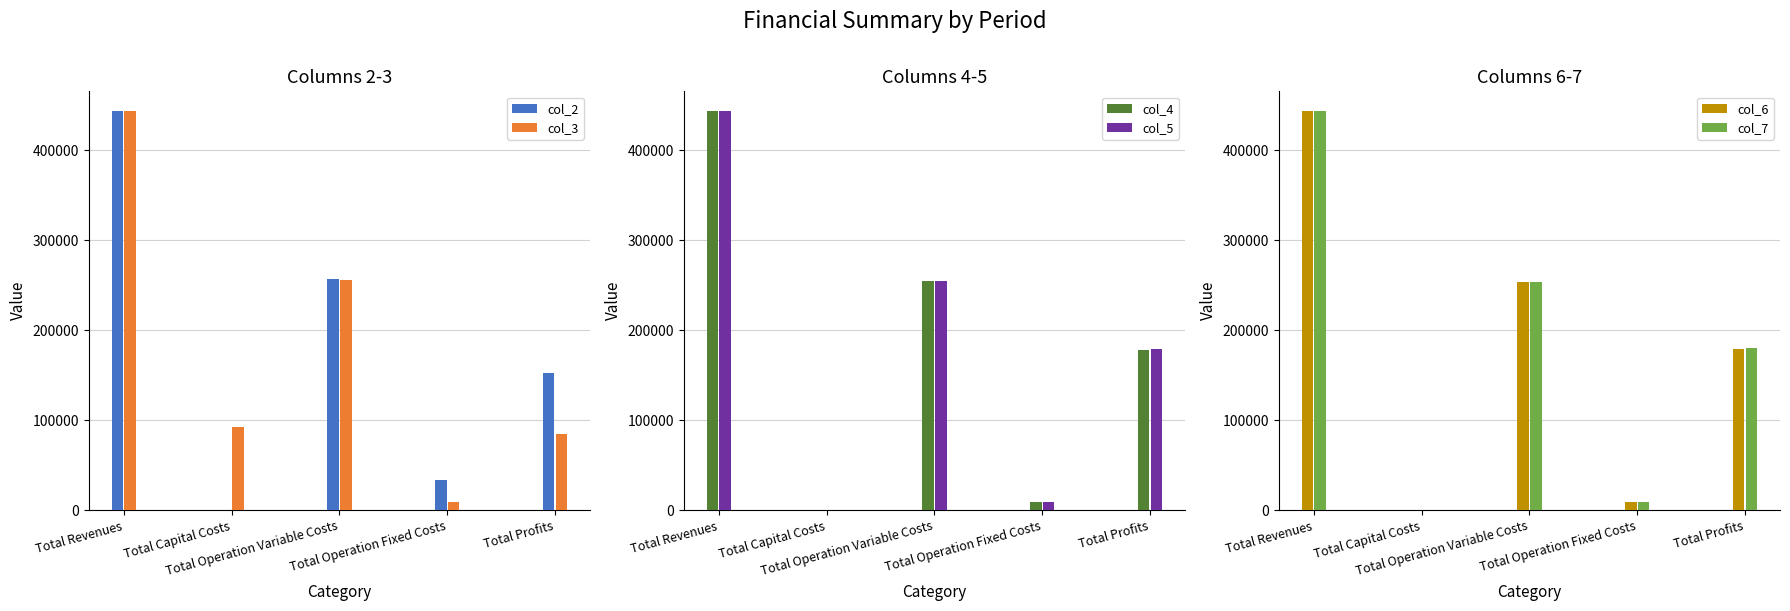

What is the difference between the maximum and minimum values in the col_6 series?

443298.8